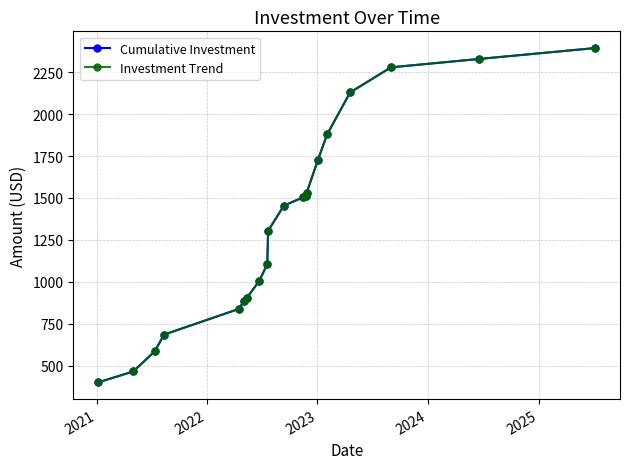

Is this an area chart (filled region under the line)?

No